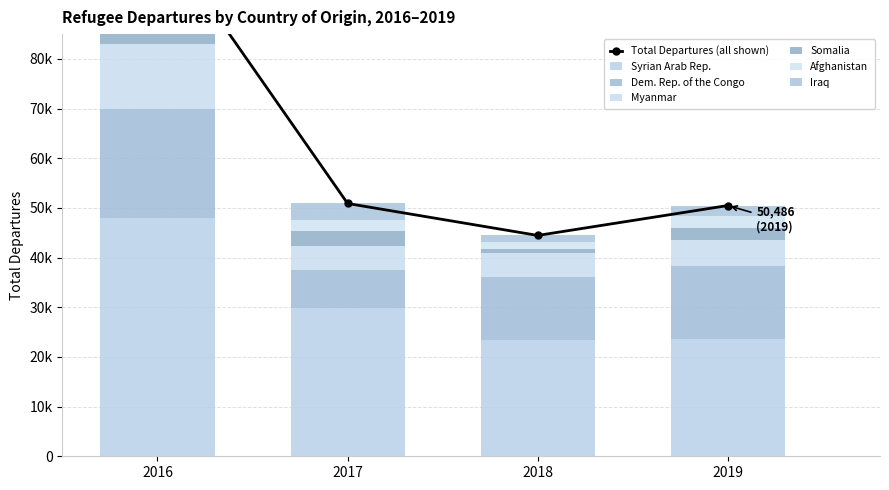

How many data points in Myanmar are less than 5224?

2